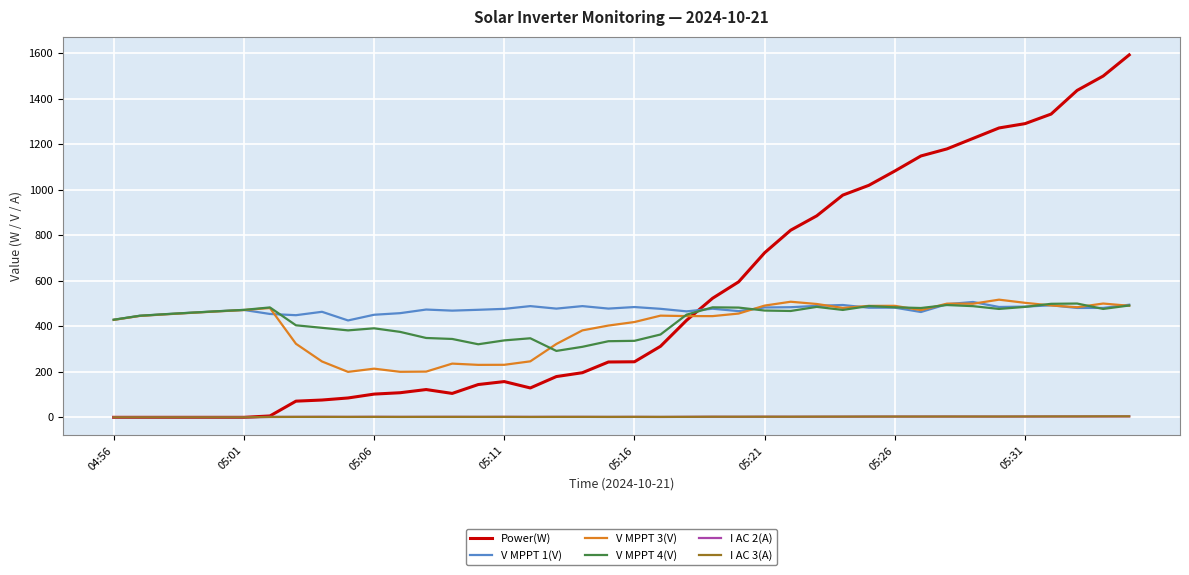

Which series has the largest range (max minus min)?

Power(W)